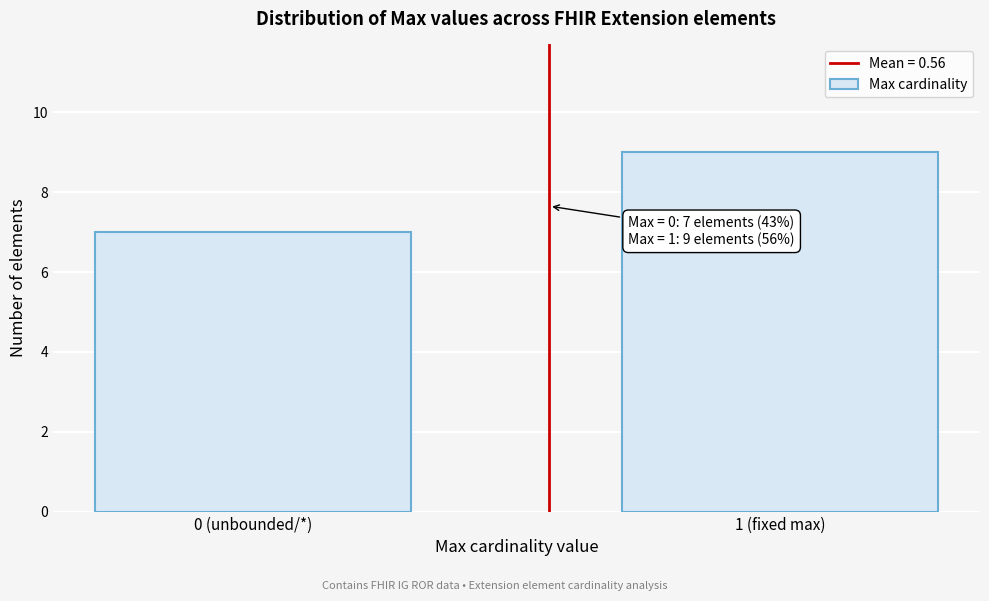

Reading right to left, what are all the values shown in this chart?

9	7